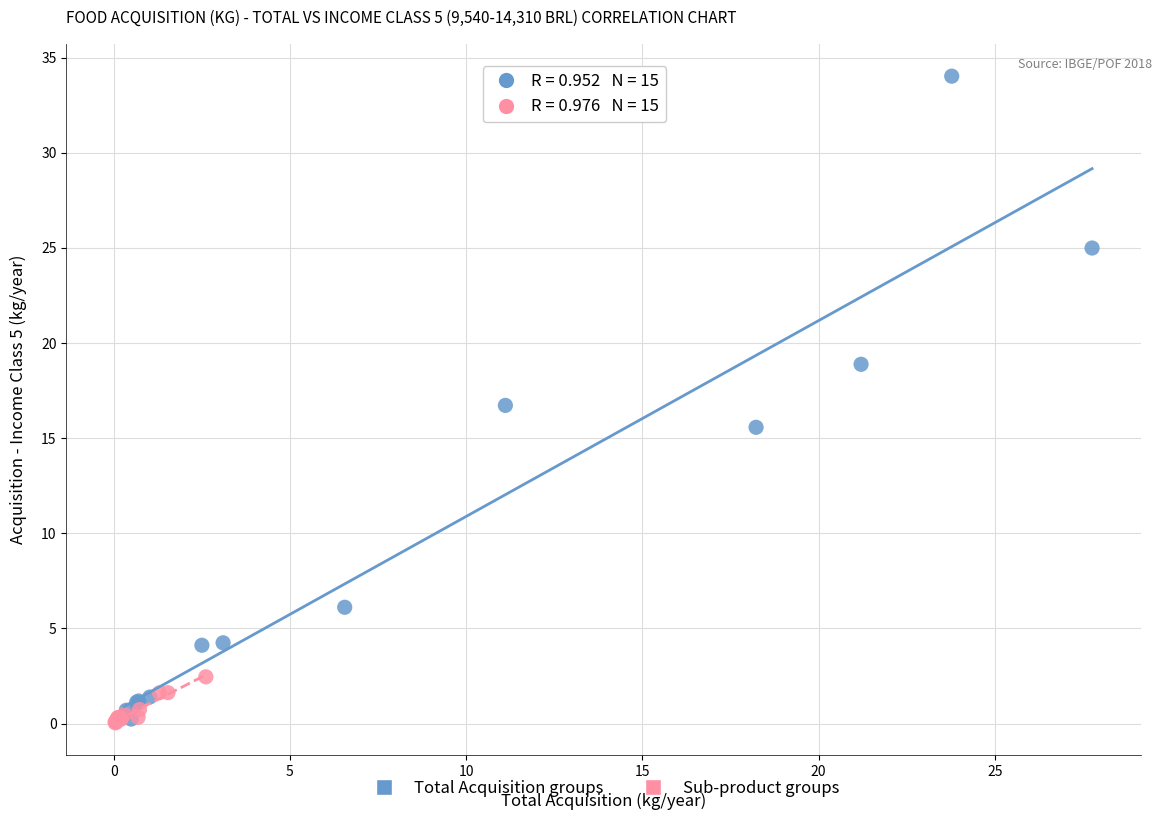

Which series reaches the maximum Y coordinate?

Total Acquisition groups